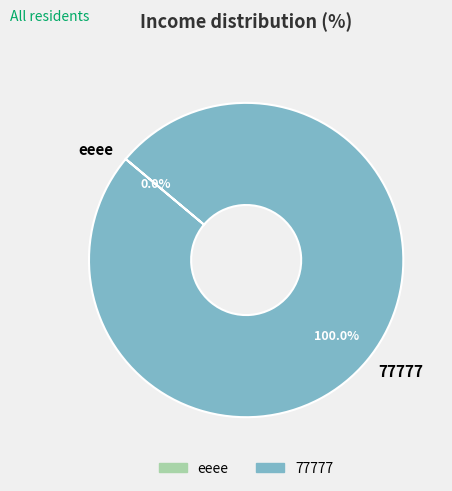

Is there a majority slice in this chart?

Yes